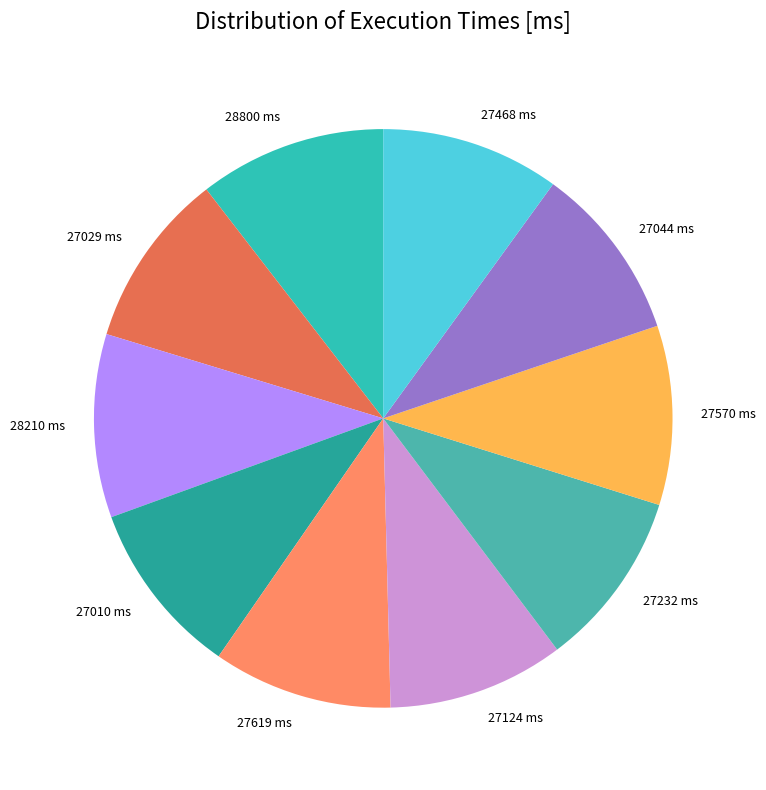

The 28210 slice represents 5% of the pie. True or false?

False